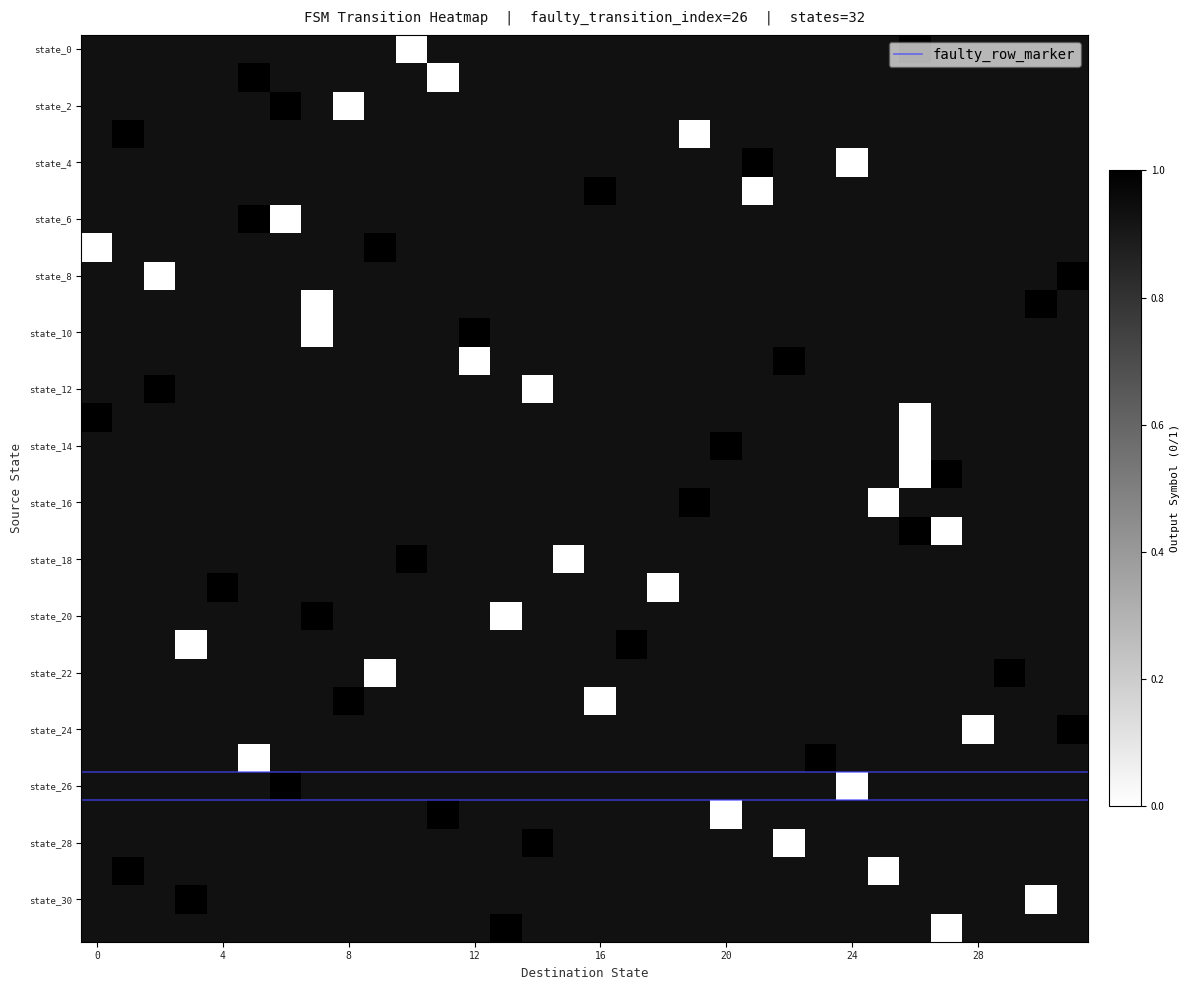

List the labels in order of 1 value, largest first.

8, 18, 23, 17, 19, 22, 21, 12, 16, 20, 4, 15, 10, 13, 1, 3, 6, 11, 5, 0, 2, 9, 14, 7